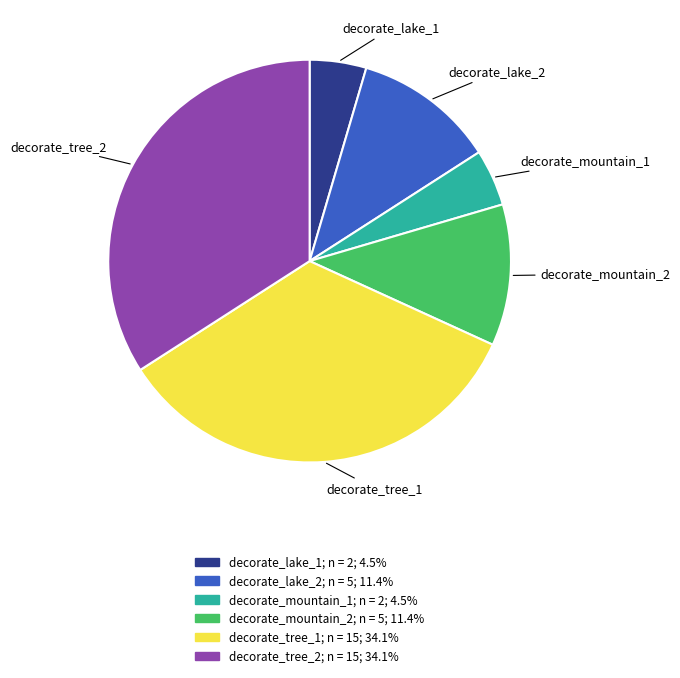

Combined, do decorate_mountain_2 and decorate_tree_2 account for over 50%?

No